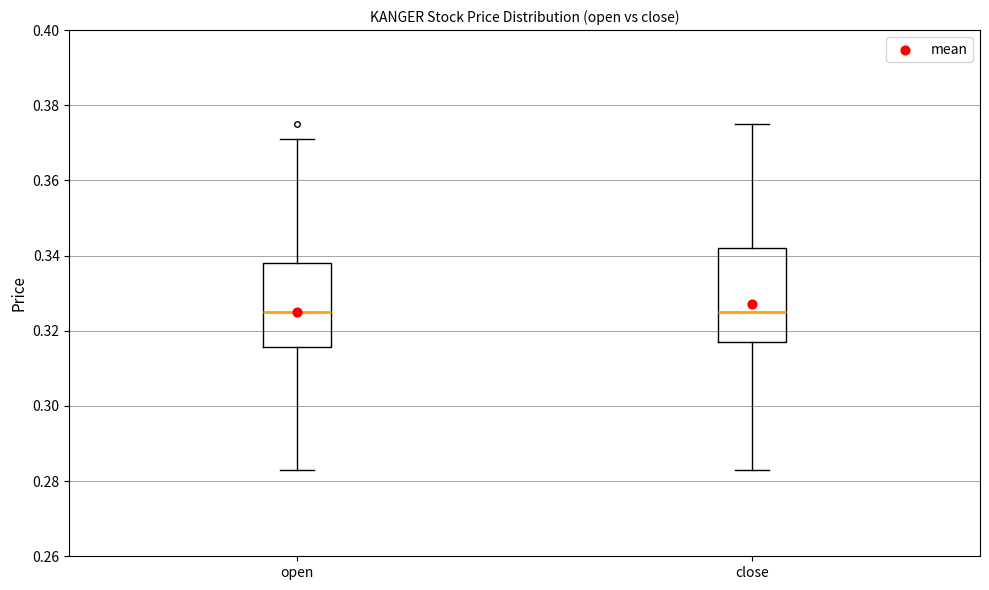

Reading left to right, read every box against the y-axis: the position of its median line, the range the box covers, and the ends of its whiskers. The values are not printed on the chart, so give them approximately, as read against the axis.

open: median 0.326, box 0.316 to 0.338, whiskers 0.284 to 0.372
close: median 0.326, box 0.318 to 0.342, whiskers 0.284 to 0.376